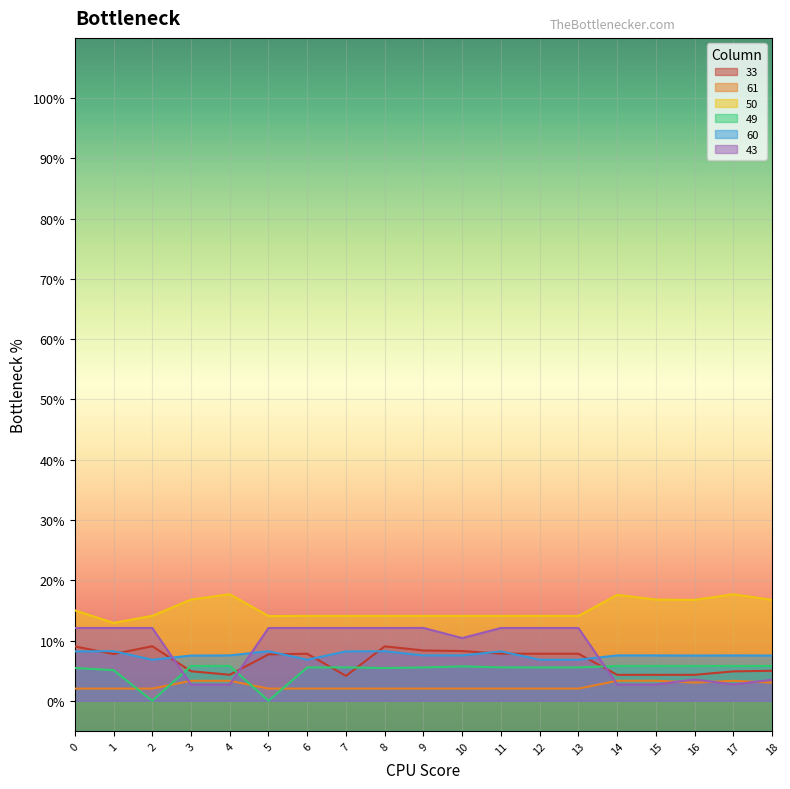

The 50 series shows 12.4 at 4. True or false?

False